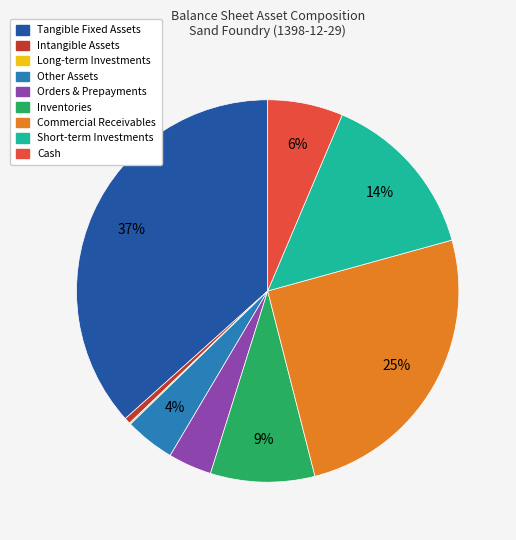

The Short-term Investments slice represents 14% of the pie. True or false?

True